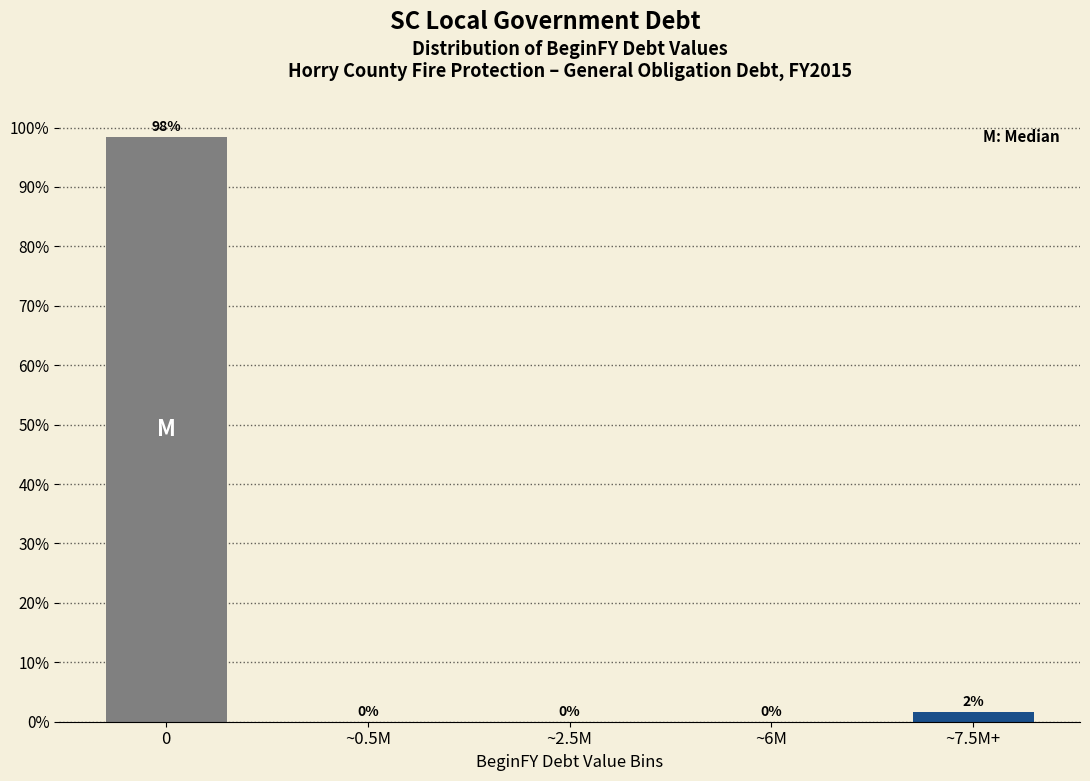

At which label is the value closest to 49?

~7.5M+